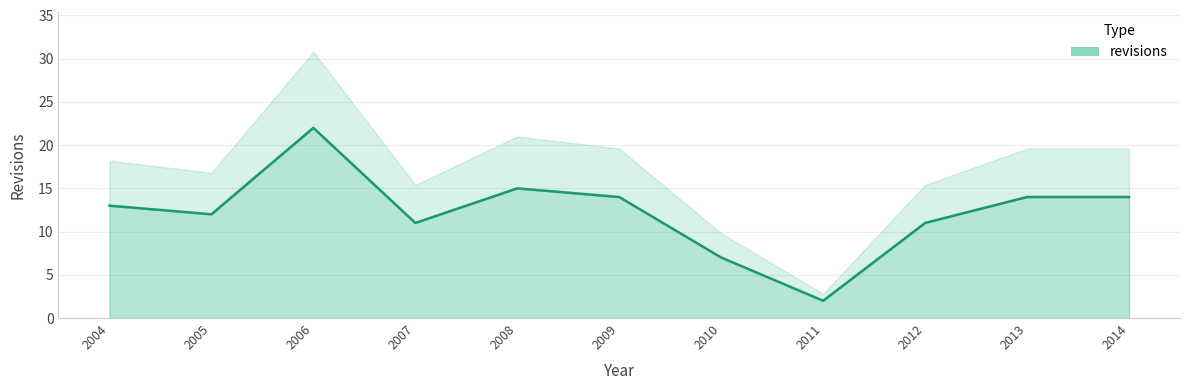

Which label corresponds to the smallest value in the chart?

2011